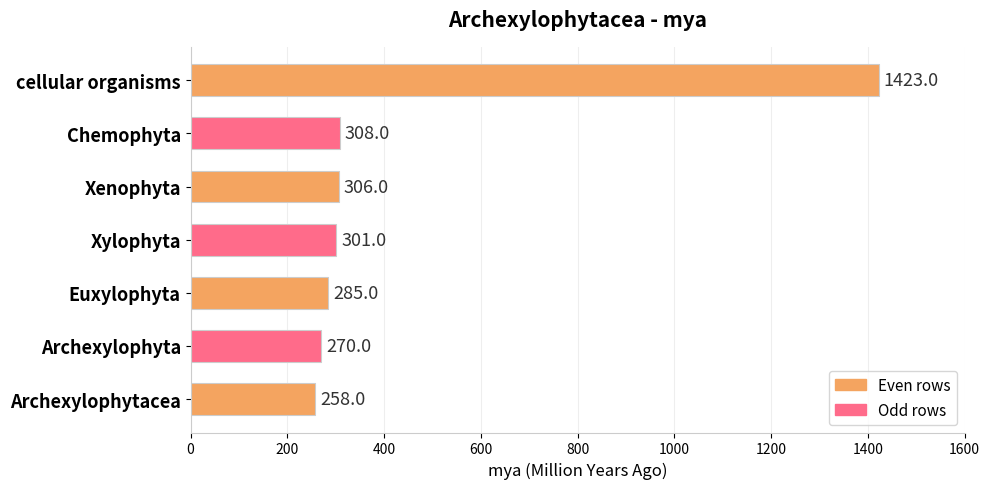

Rank the categories by value from lowest to highest.

Archexylophytacea, Archexylophyta, Euxylophyta, Xylophyta, Xenophyta, Chemophyta, cellular organisms